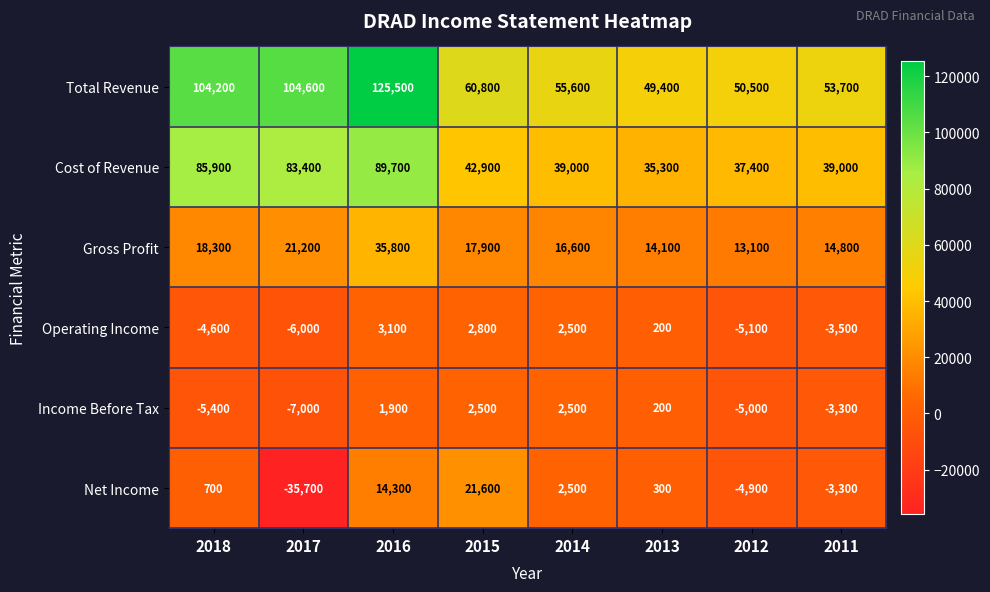

What is the average value of the Cost of Revenue series?

56575